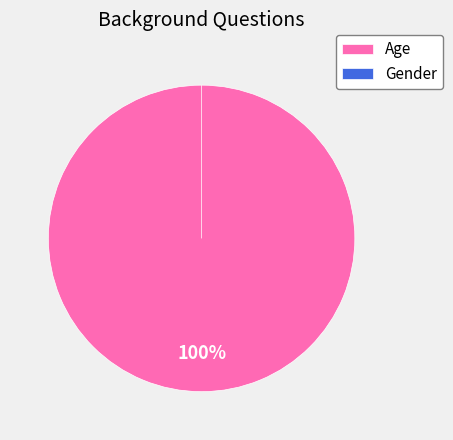

Is Gender the majority of the pie?

No